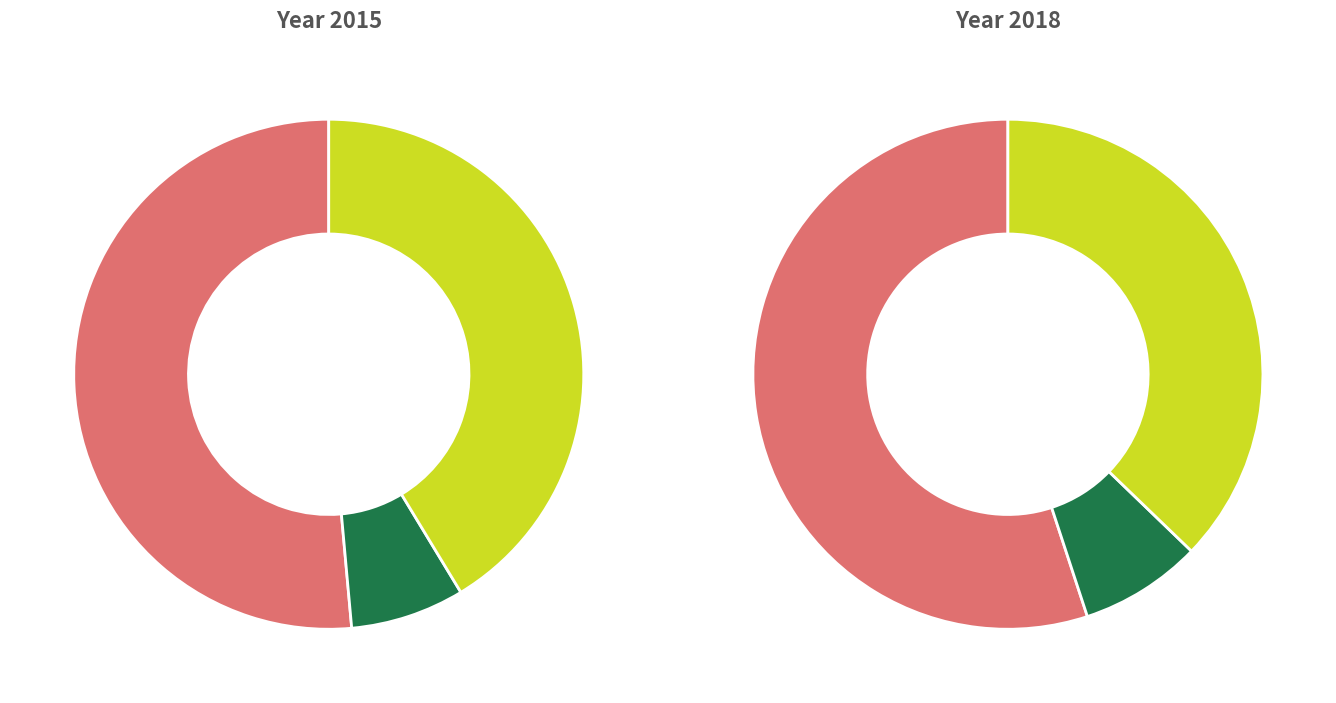

What is the total percentage of Aggravated Assault and Robbery?

60.5%